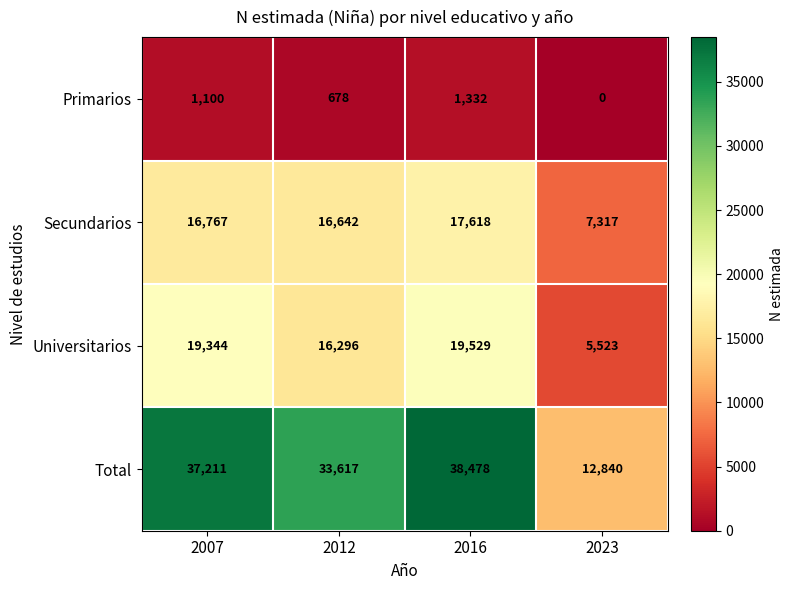

Which series has the largest total across all categories?

Total